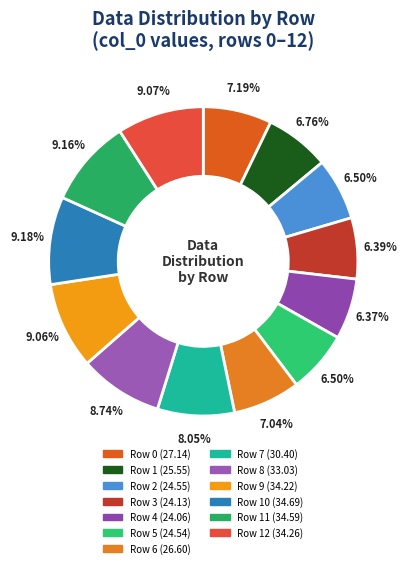

To the nearest percent, what is the average slice percentage?

8%